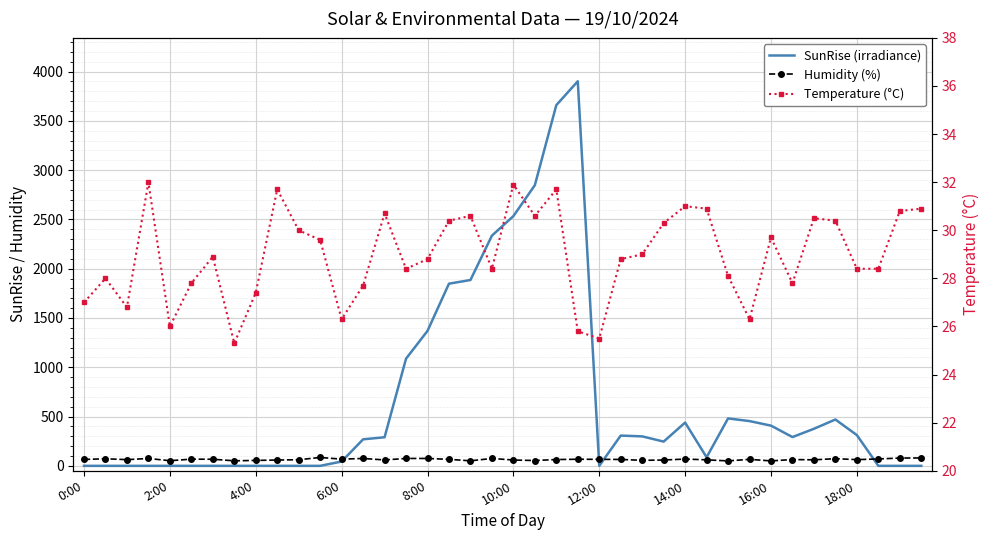

The SunRise (irradiance) series shows 3281.6 at 17. True or false?

False